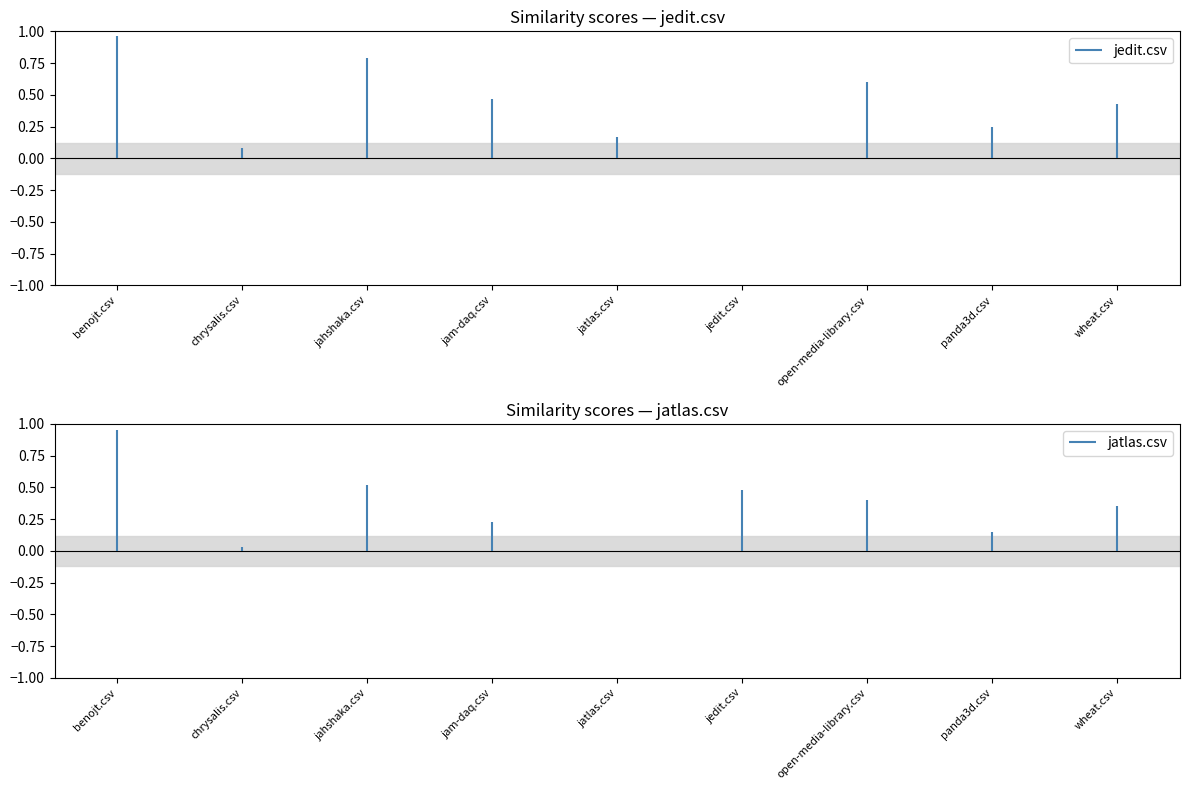

What is the sum of the jahshaka.csv values at wheat.csv and benojt.csv?

1.2